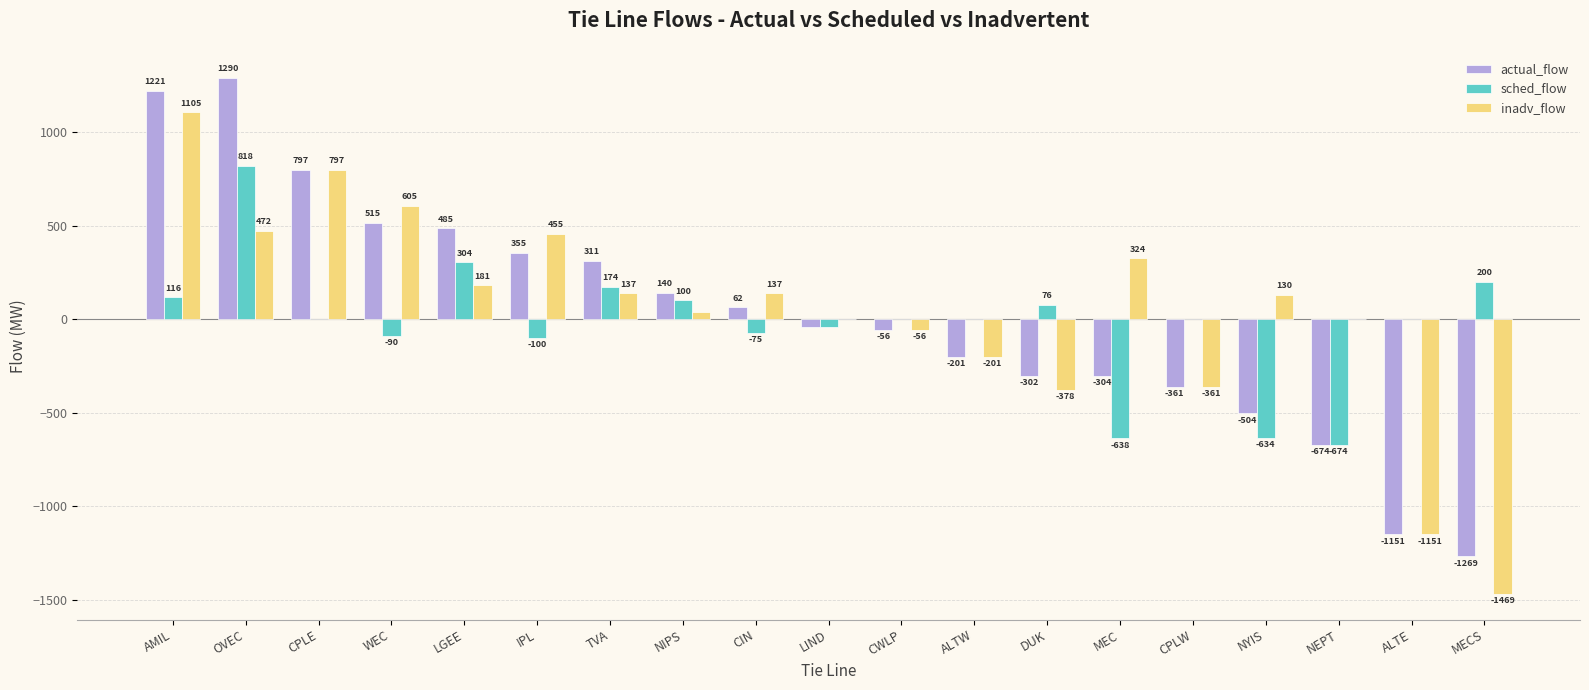

Which category has the highest value across all series?

OVEC